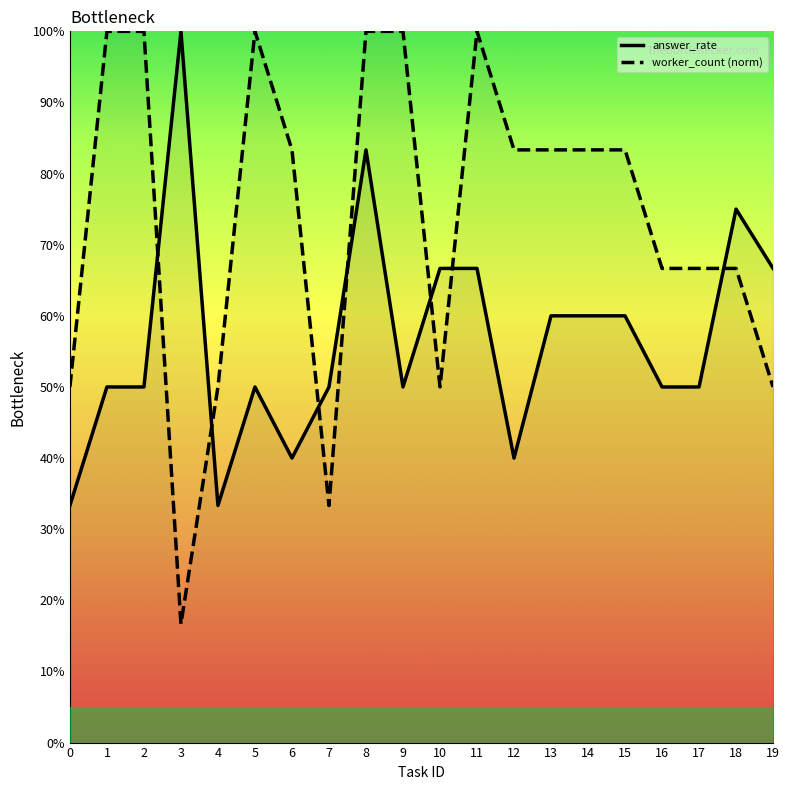

Where do worker_count (norm) and answer_rate first cross each other?

2 and 3